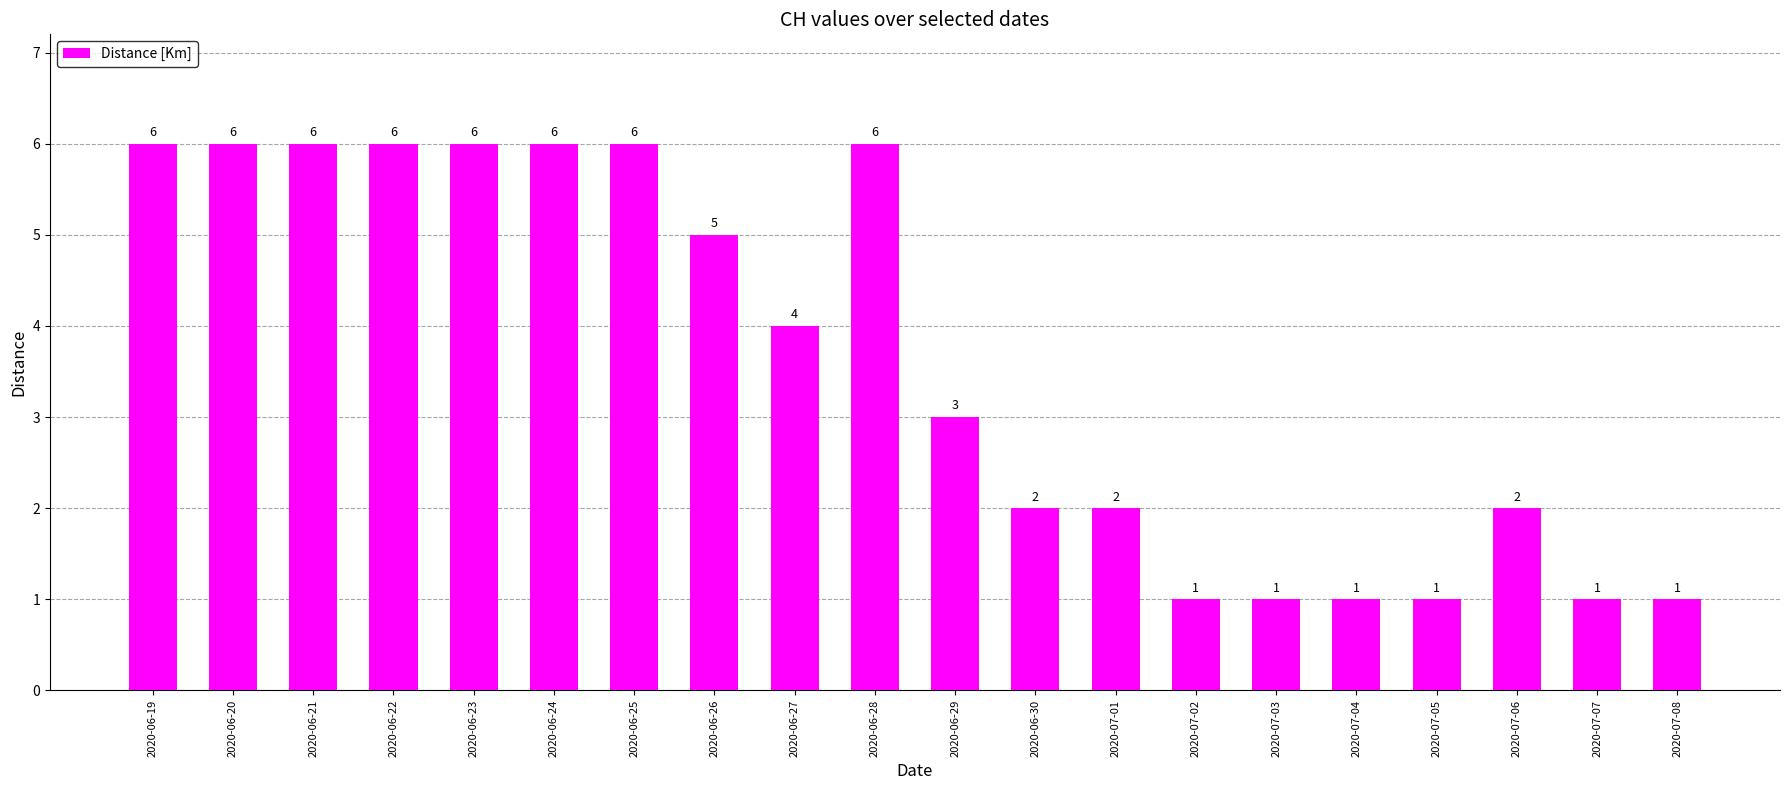

Between 2020-06-22 and 2020-07-05, which is larger?

2020-06-22